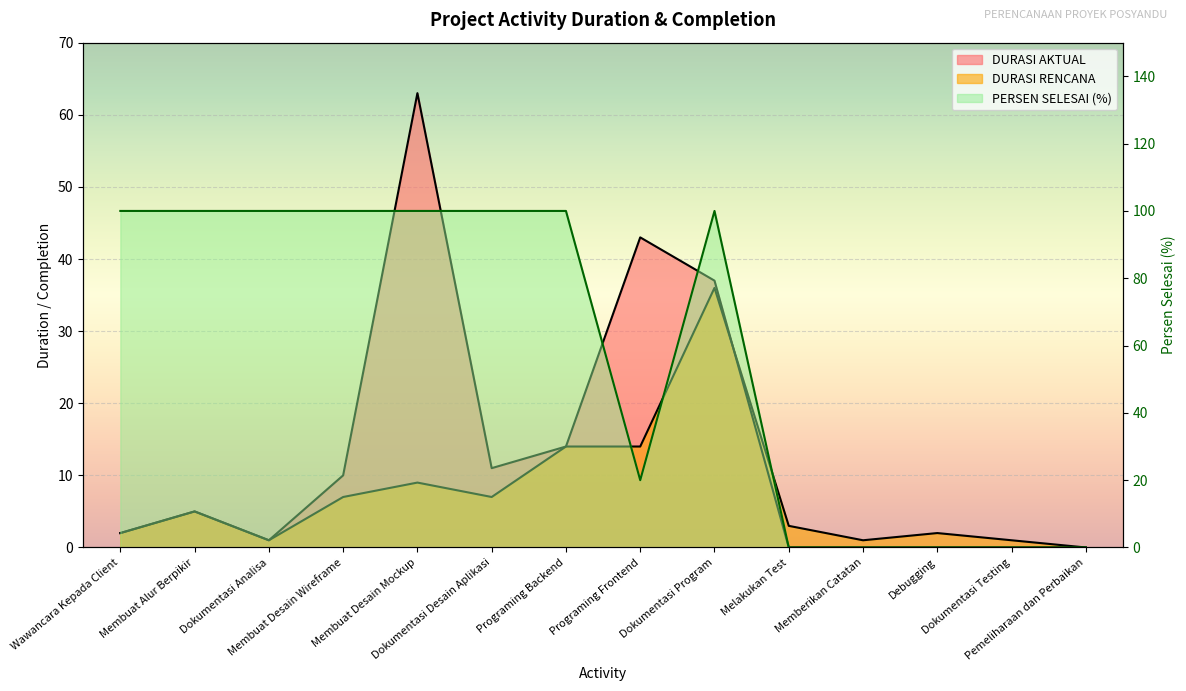

In DURASI AKTUAL, how many points are higher than both neighbors (excluding endpoints)?

3